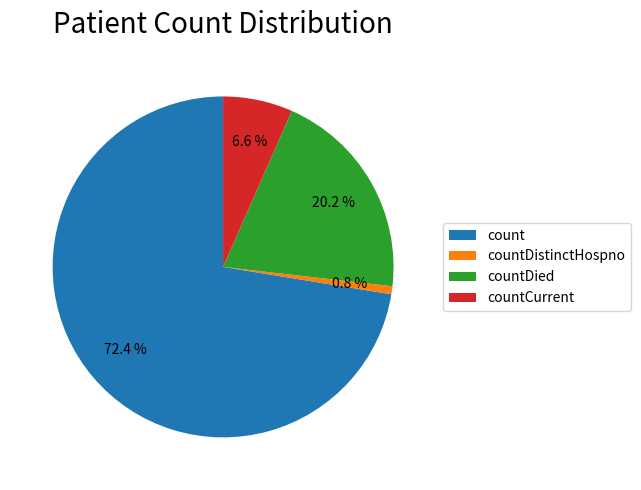

To the nearest percent, what is the average slice percentage?

25%